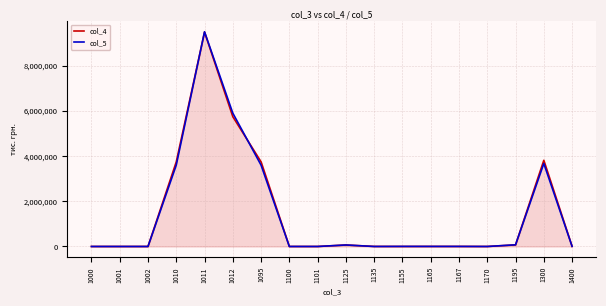

Which series has the largest range (max minus min)?

col_5